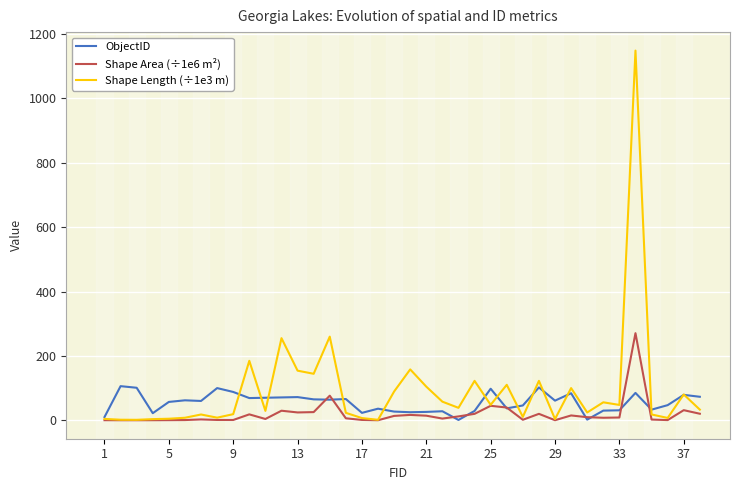

What is the greatest value displayed?

1148.7